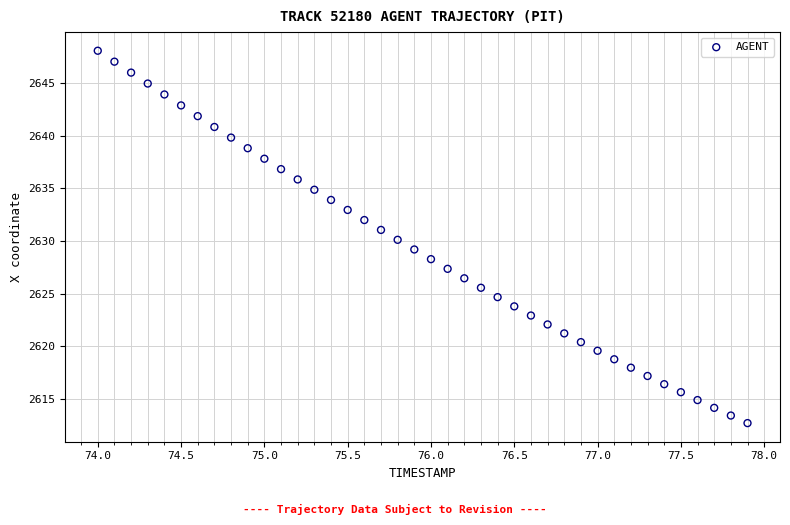

What is the range of X values (max minus min)?

3.9